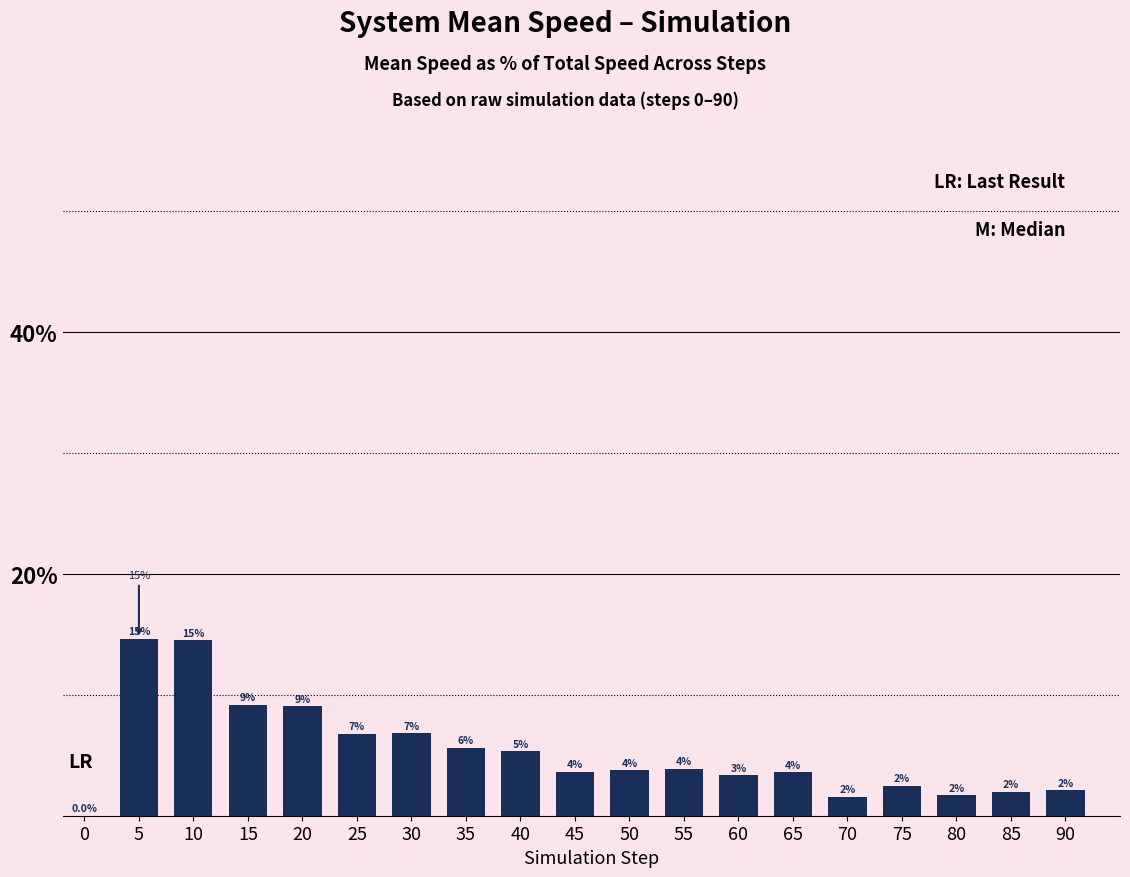

What is the value of the 3rd bar from the left?

14.5